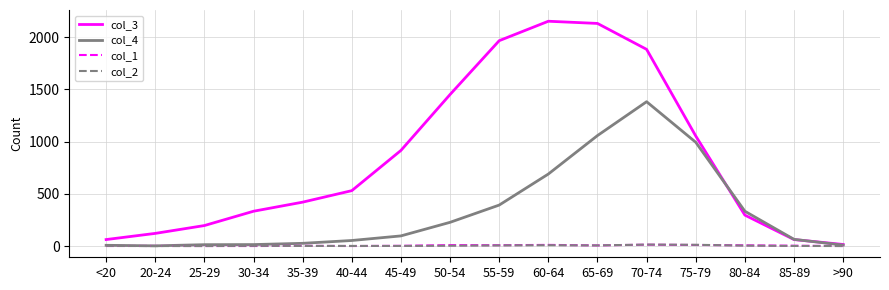

What is the maximum value shown in the chart?

2151